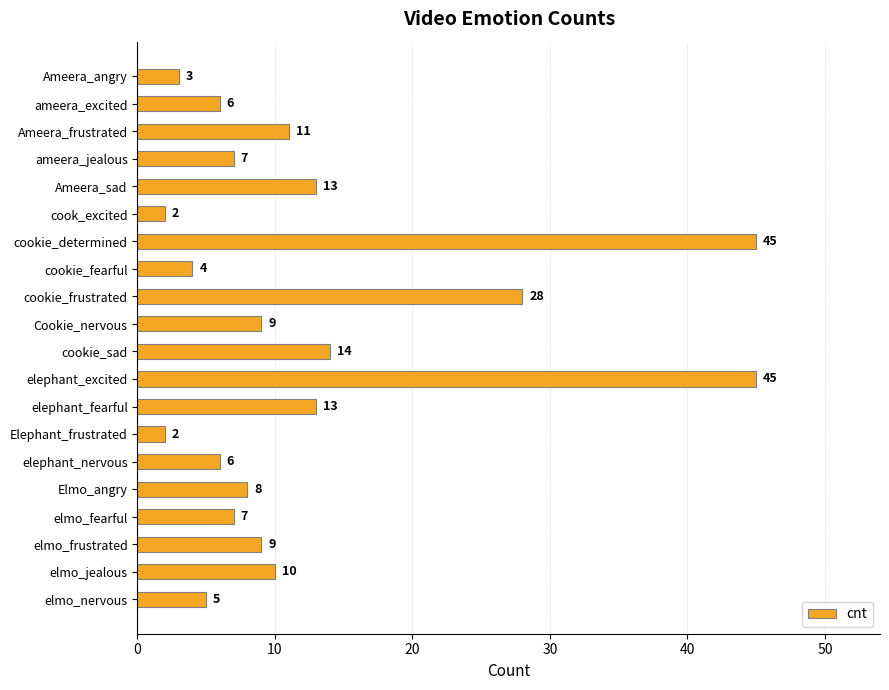

At which label is the value closest to 23?

cookie_frustrated